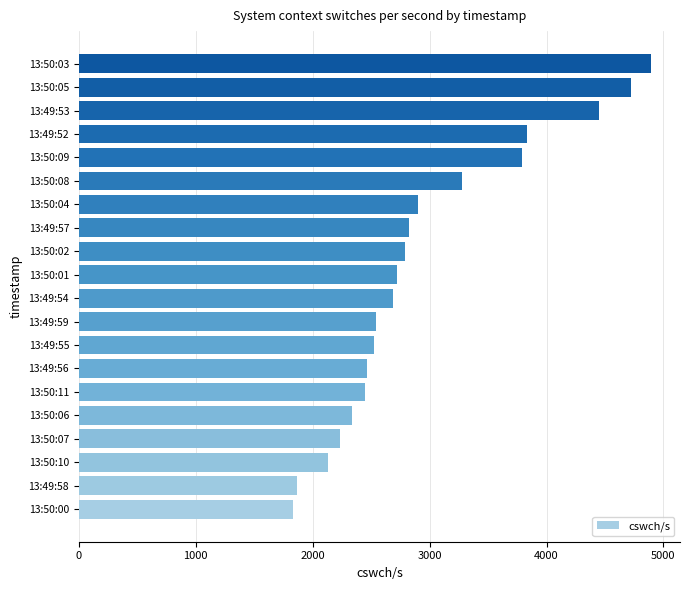

Which has a higher value, 13:49:56 or 13:50:05?

13:50:05